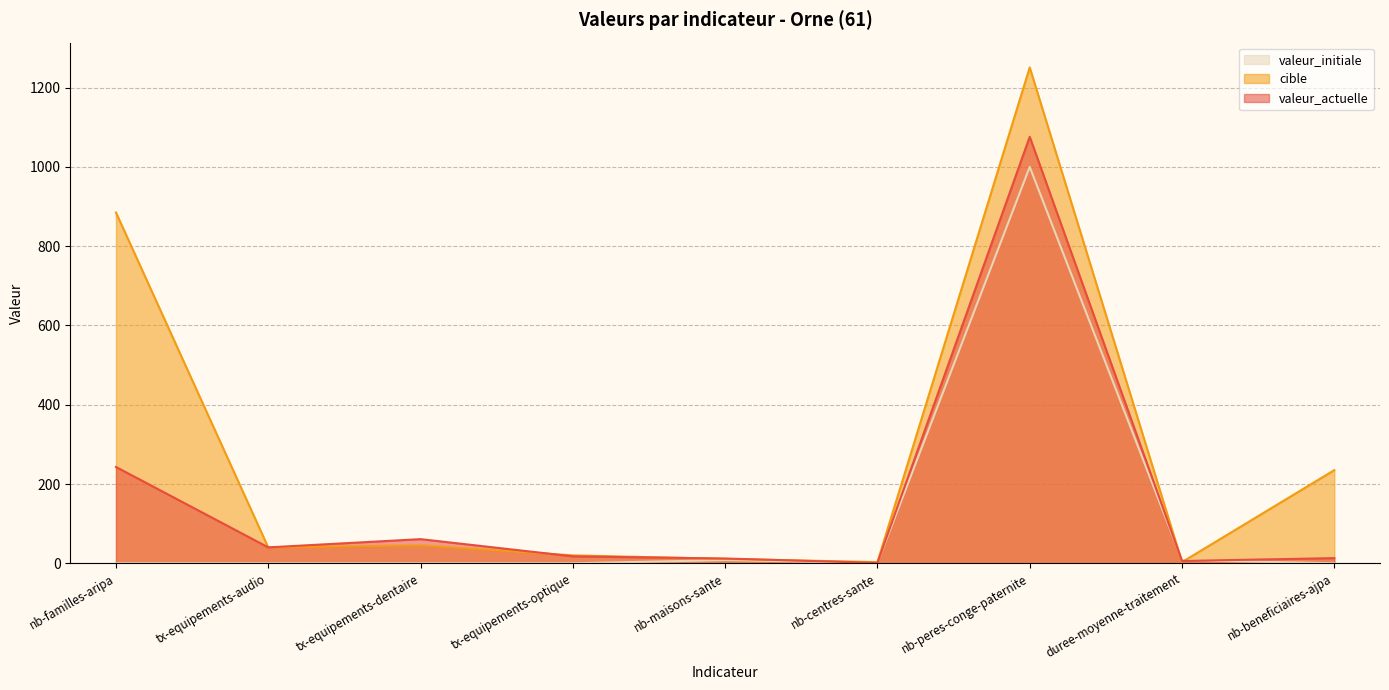

What is the average value of the valeur_actuelle series?

163.2